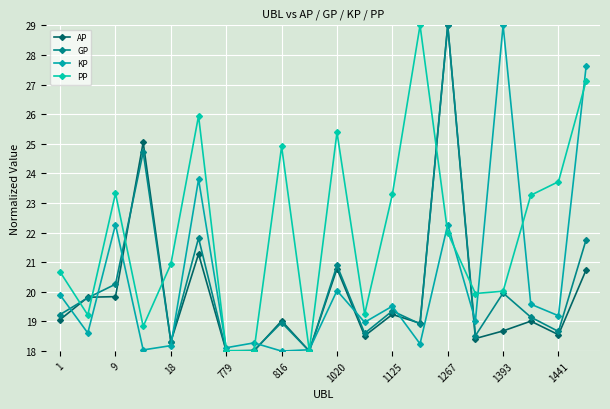

At how many categories does at least one series exceed 18?

20